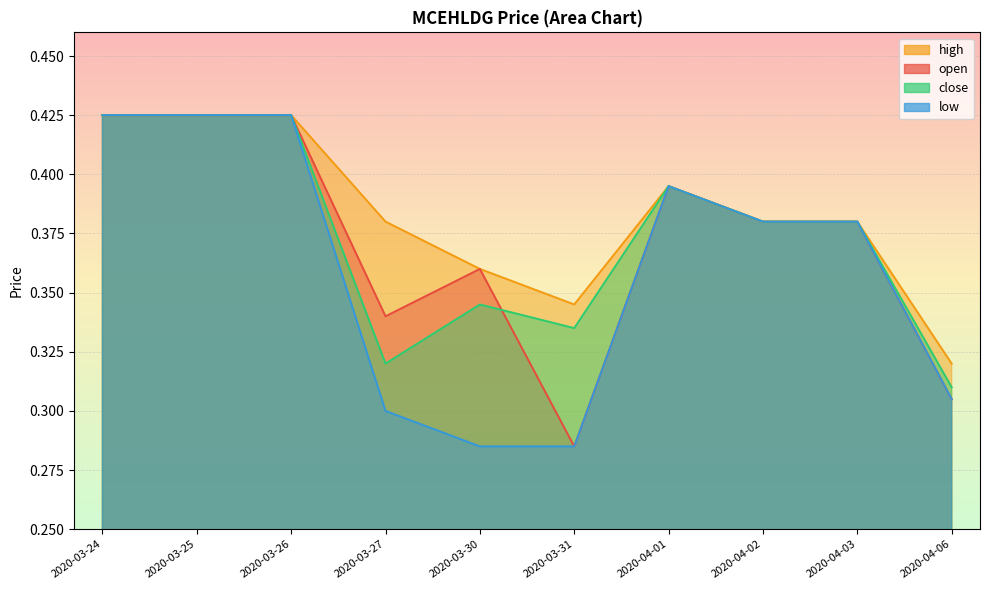

How many interior local peaks does the open series have?

2